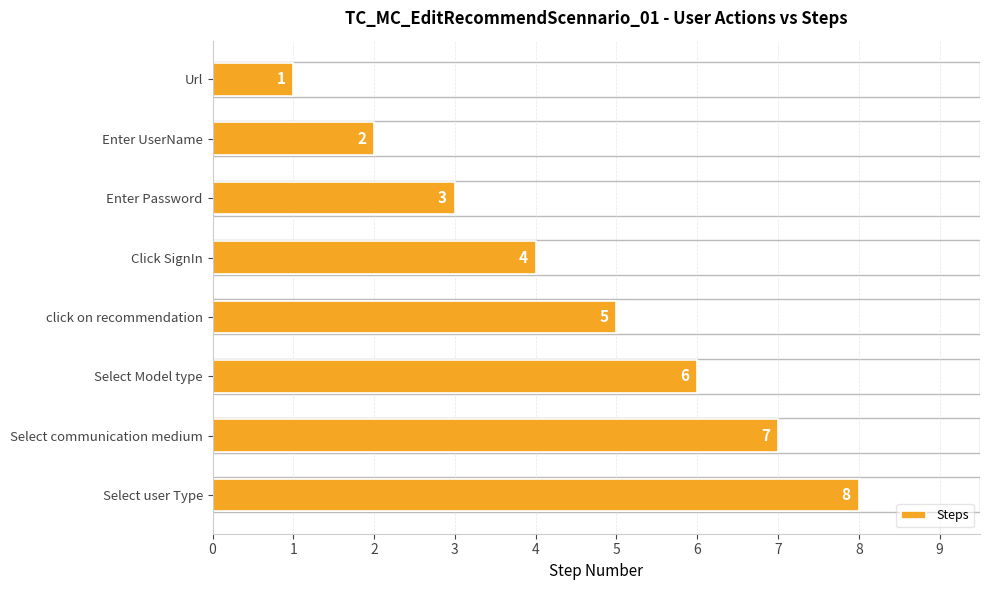

Which has a higher value, click on recommendation or Enter UserName?

click on recommendation